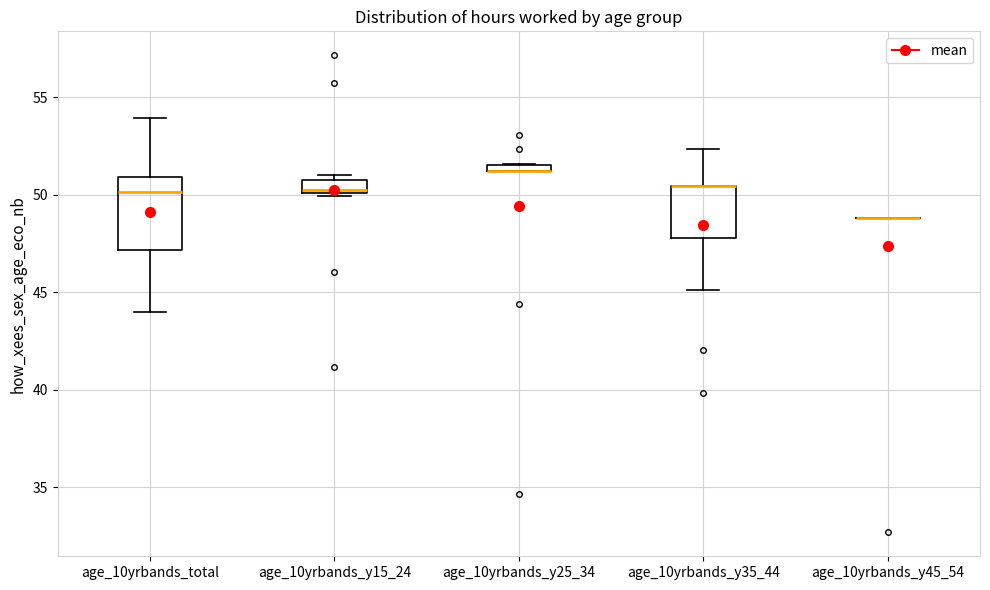

Where does the upper whisker of the box for age_10yrbands_y35_44 end on the y-axis? The values are not printed on the chart, so give them approximately, as read against the axis.

52.5